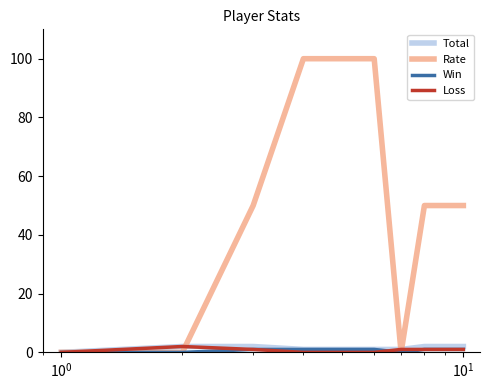

Which series has the widest spread of values?

Rate